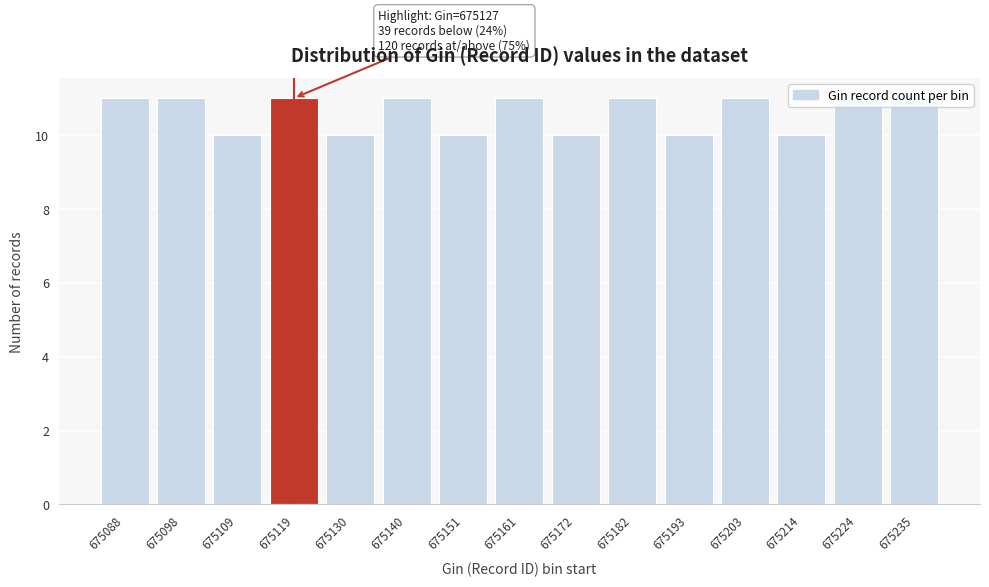

What is the minimum value shown in the chart?

10